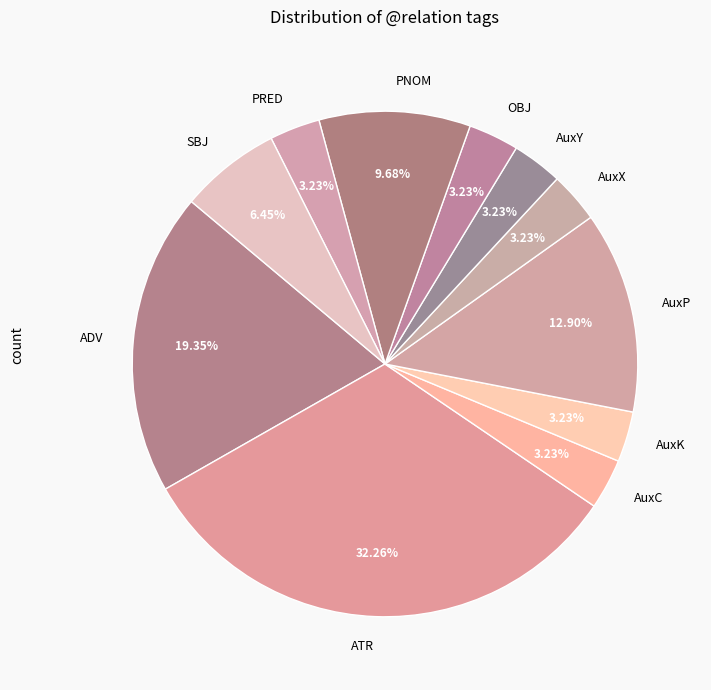

Does AuxP account for over 50% of the chart?

No